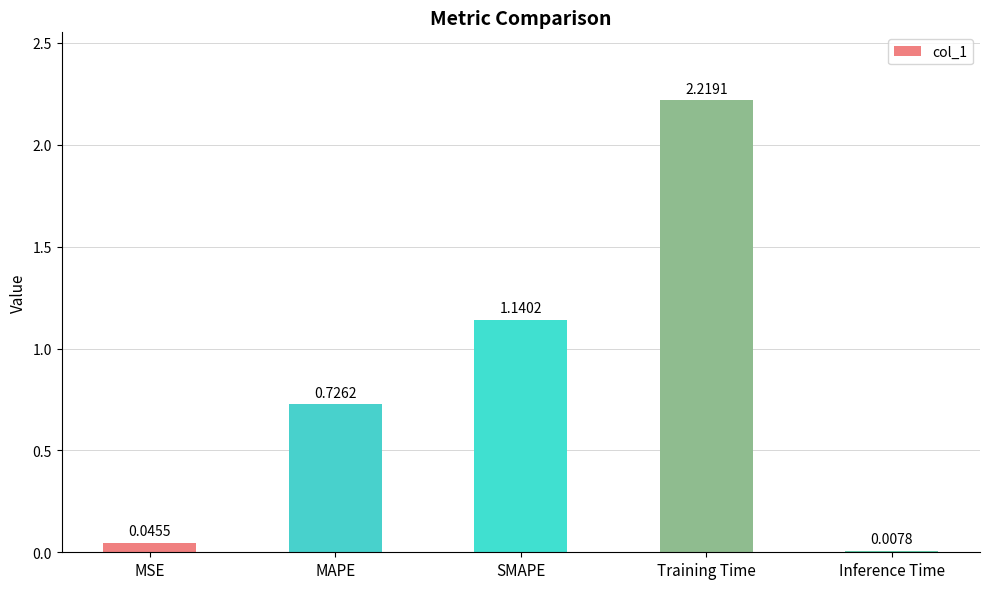

What is the sum of all values?

4.1